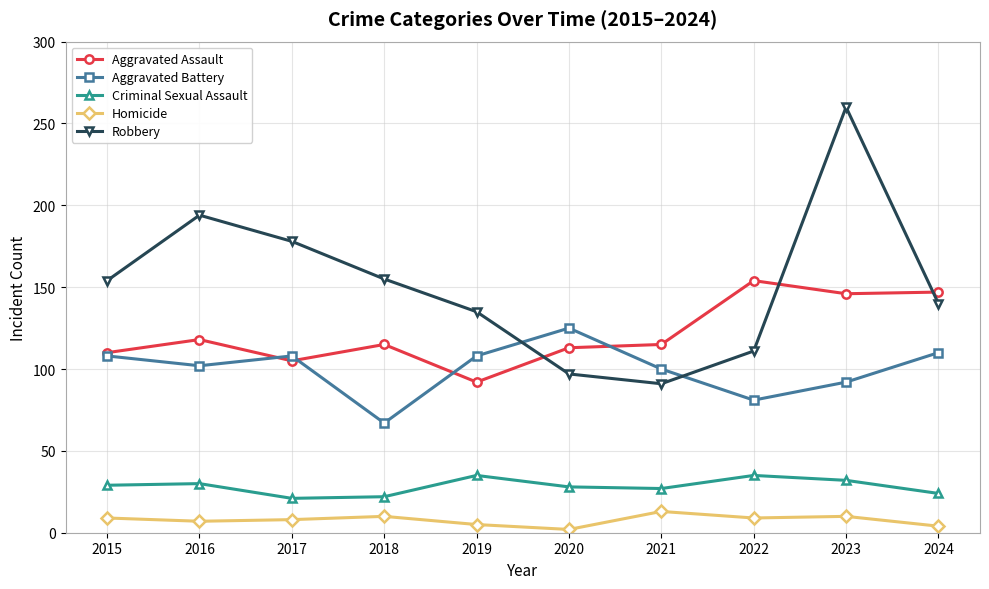

How many times do Aggravated Assault and Robbery cross each other?

3